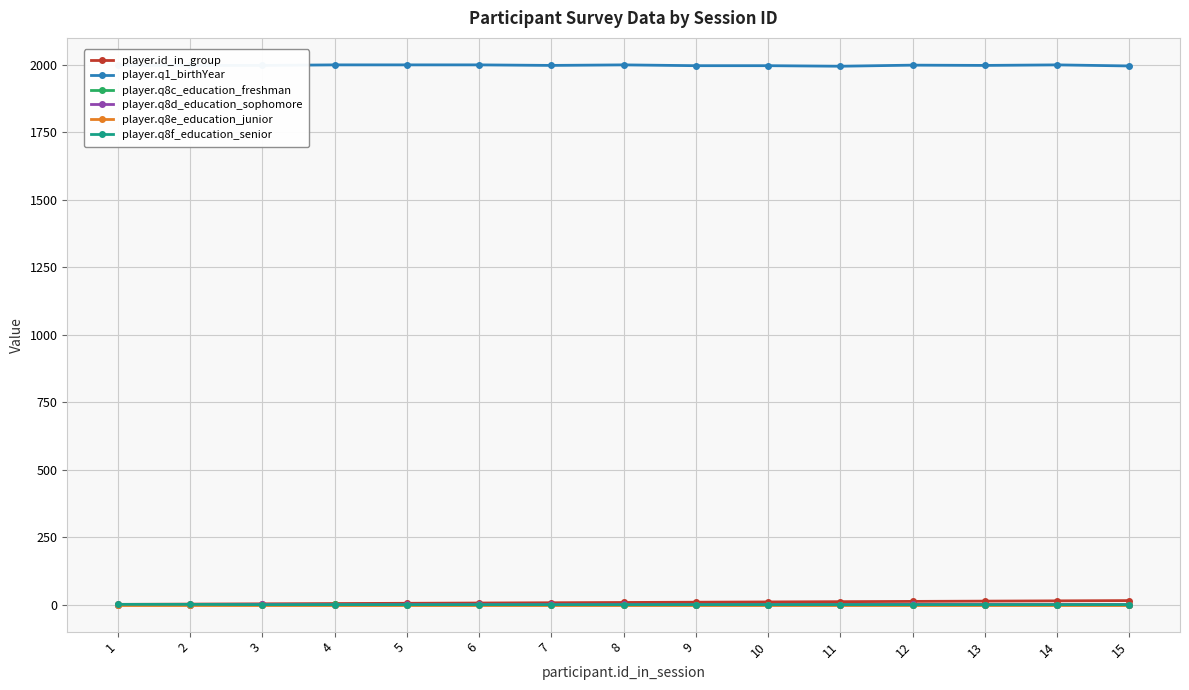

True or false: player.q1_birthYear and player.q8f_education_senior intersect in this chart.

False